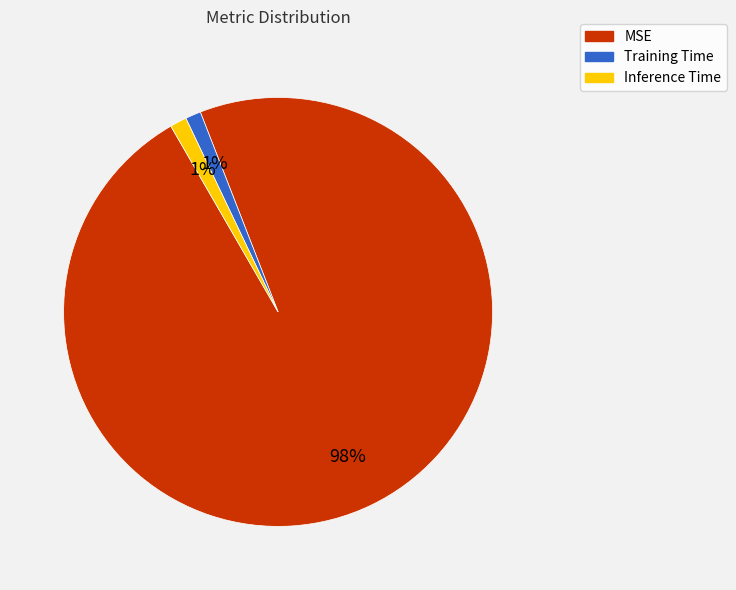

Is it true that MSE is 98% of the pie?

True